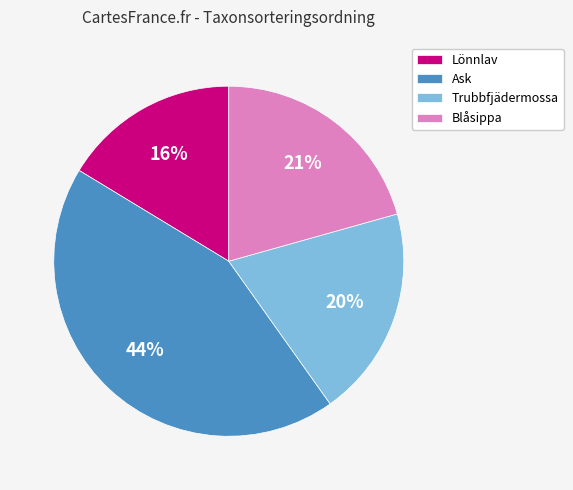

Do Blåsippa and Ask together represent more than half of the pie?

Yes